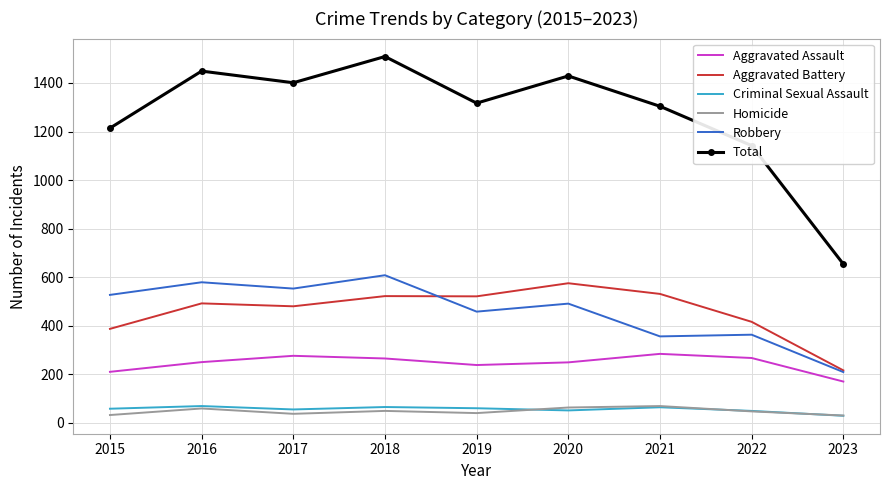

What is the total value across all series at 2018?

3018